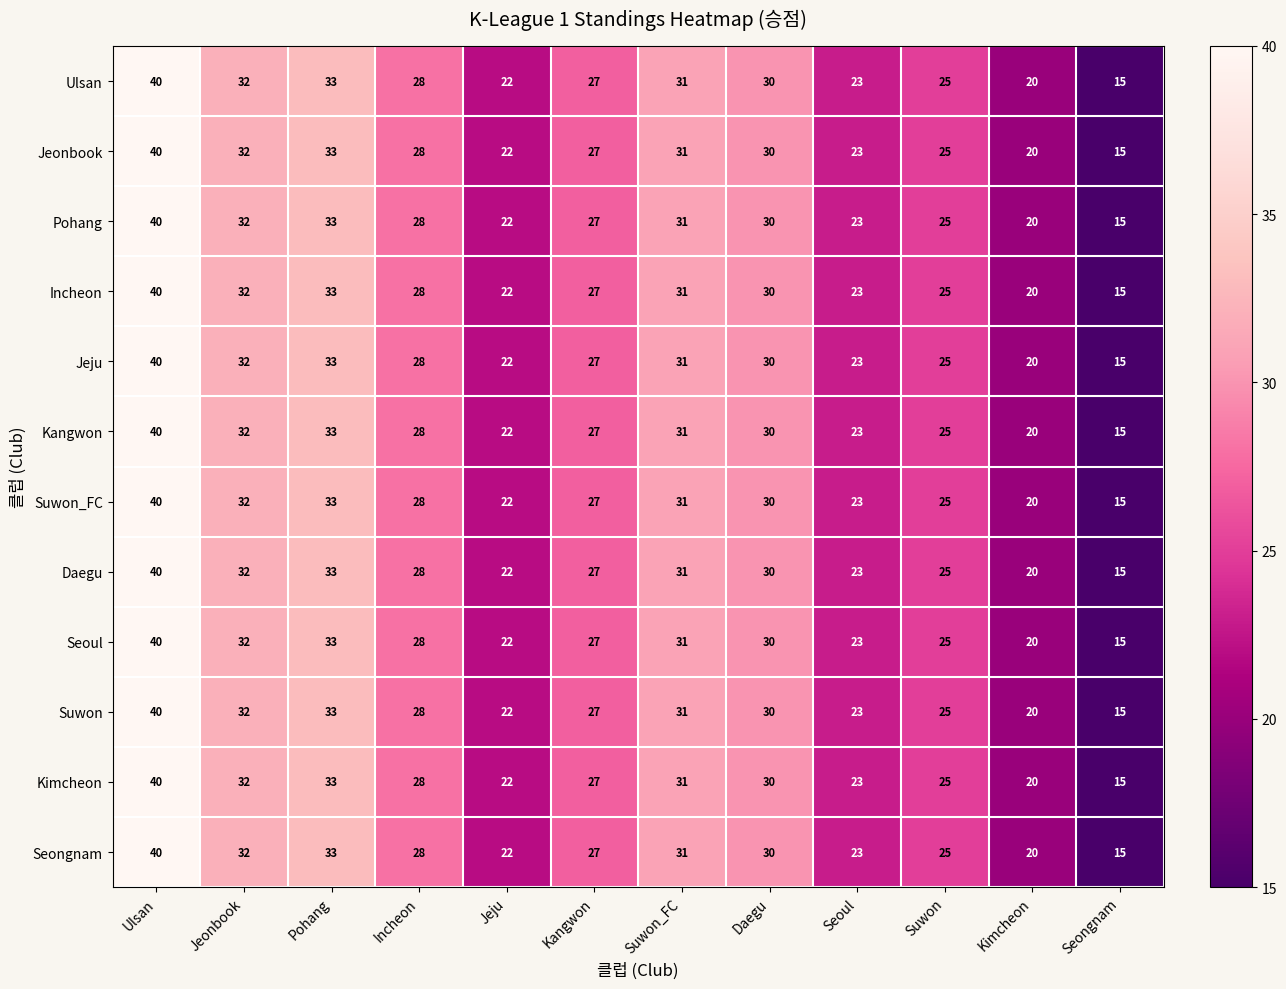

What is the sum of the Jeju values at Jeju and Incheon?

50